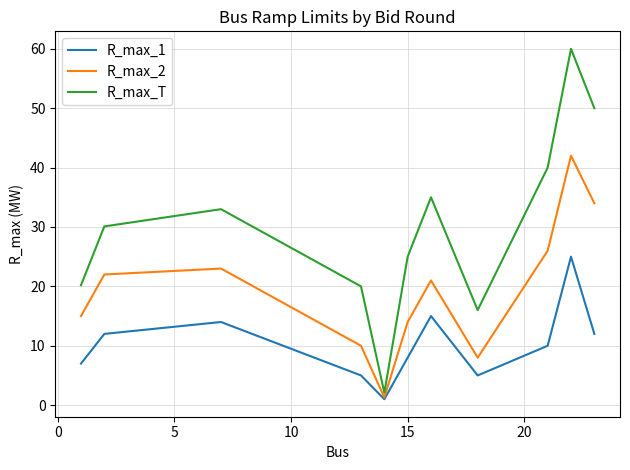

What is the minimum value shown in the chart?

1.0